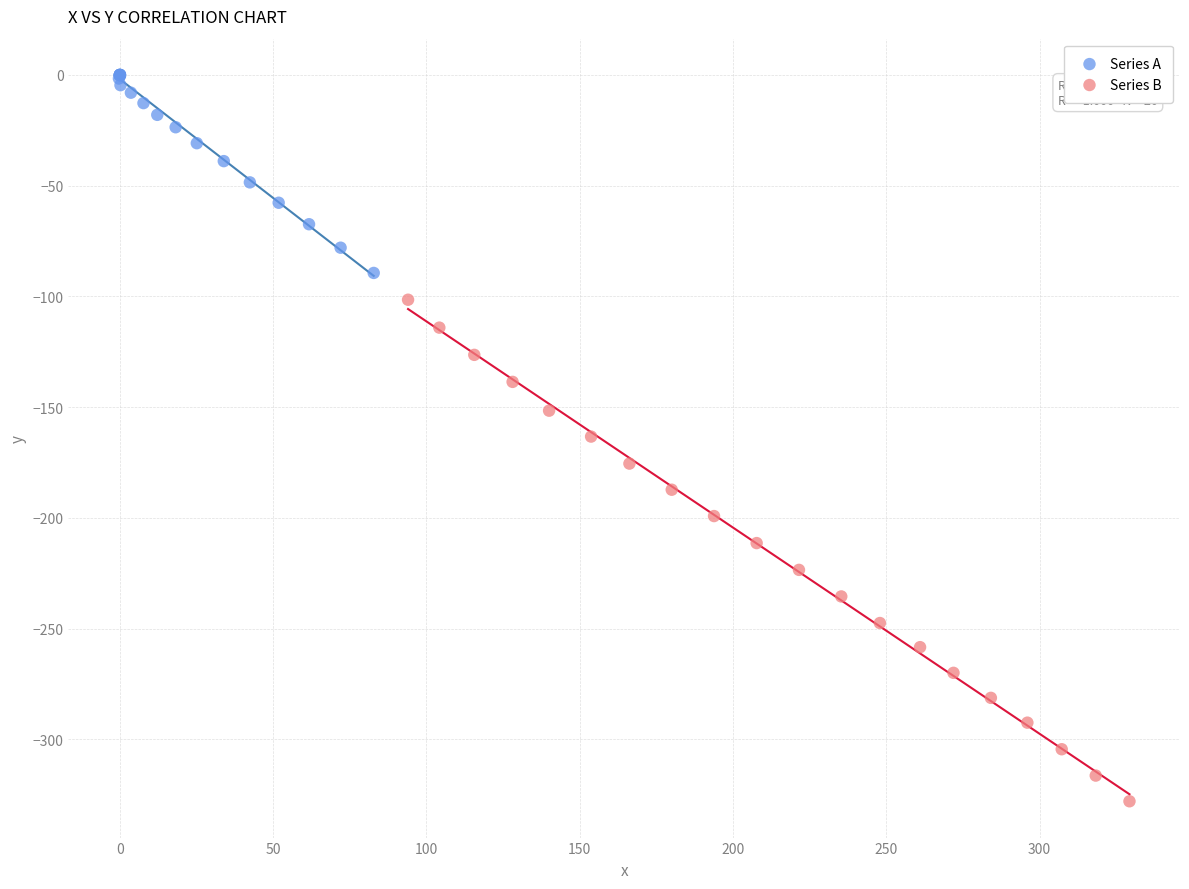

Which series contains the lowest Y value?

Series B